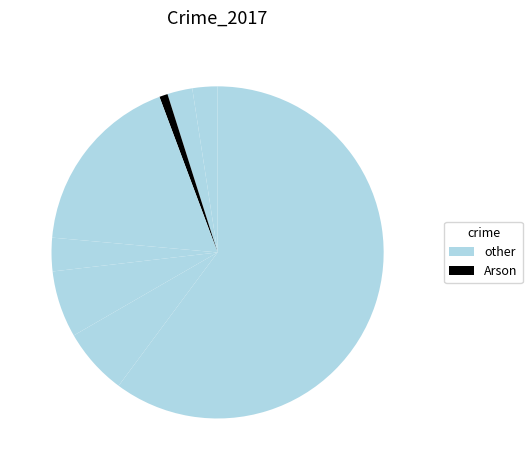

Count the number of slices in the pie.

8